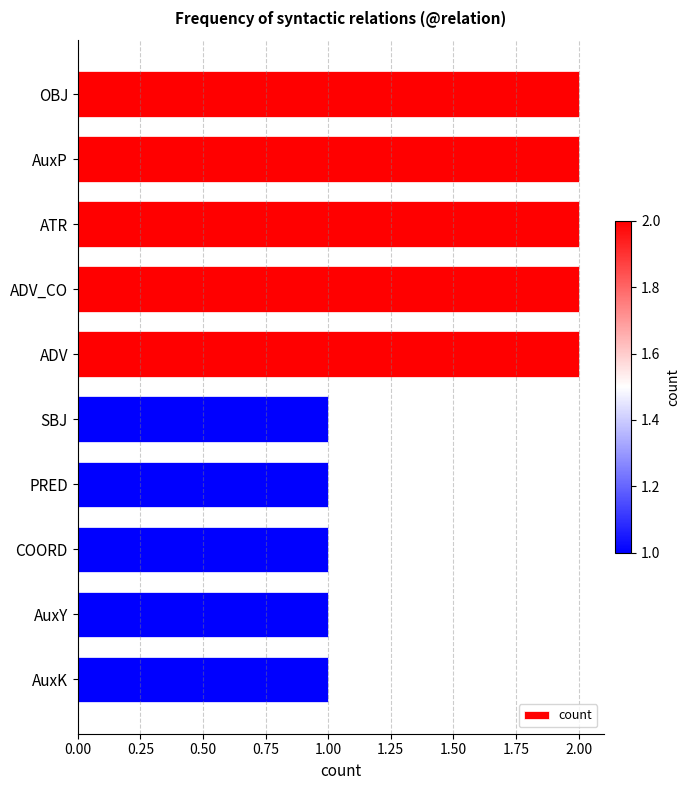

Count the values in the range 1 to 2.

10